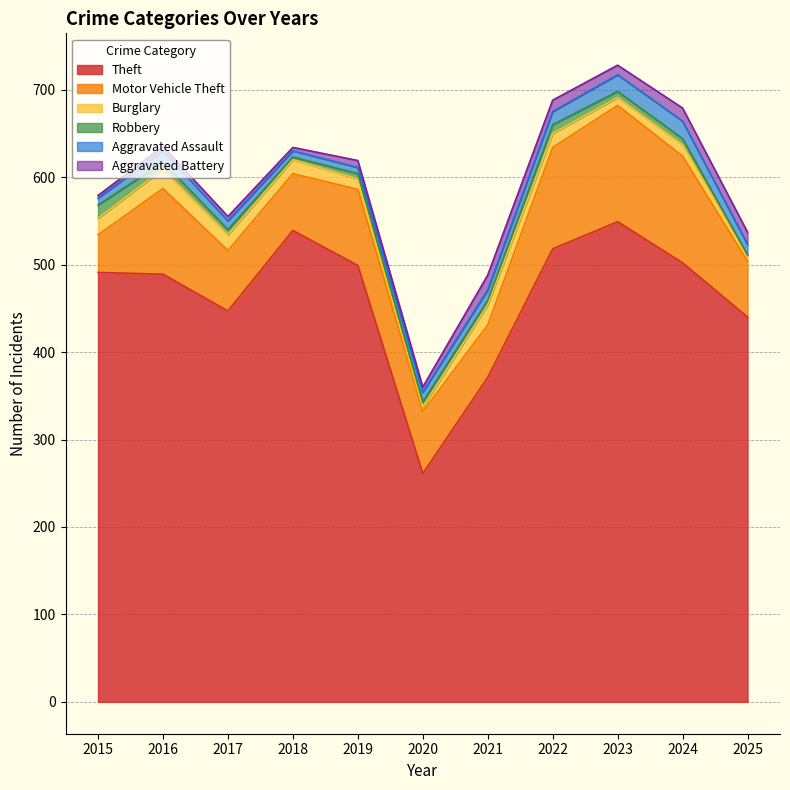

What is the value of the Aggravated Battery point at the 3rd from the left?

5